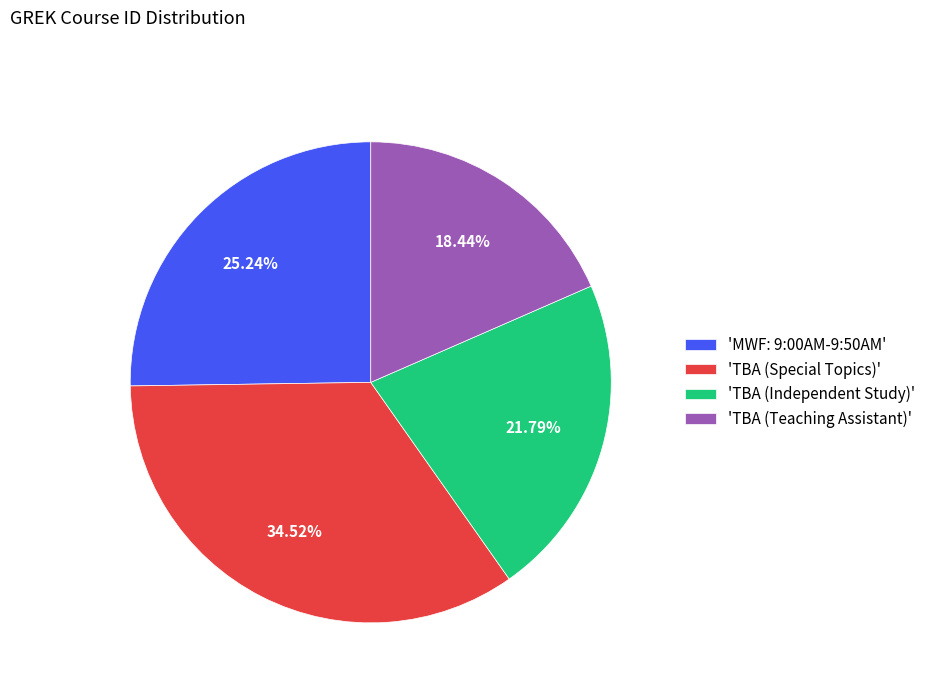

Which has a higher value, 'TBA (Independent Study)' or 'TBA (Teaching Assistant)'?

'TBA (Independent Study)'